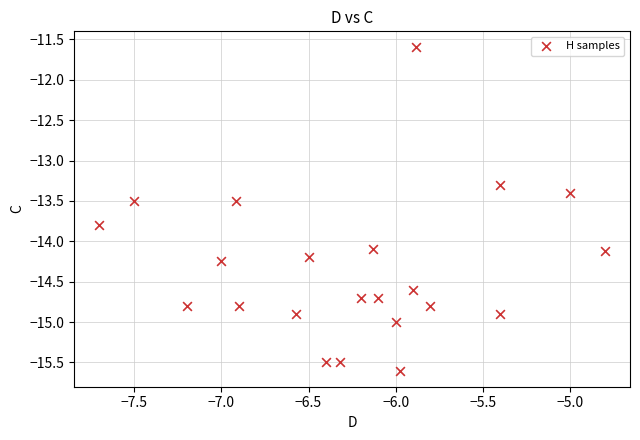

What Y value in the scatter plot is closest to -13?

-13.3